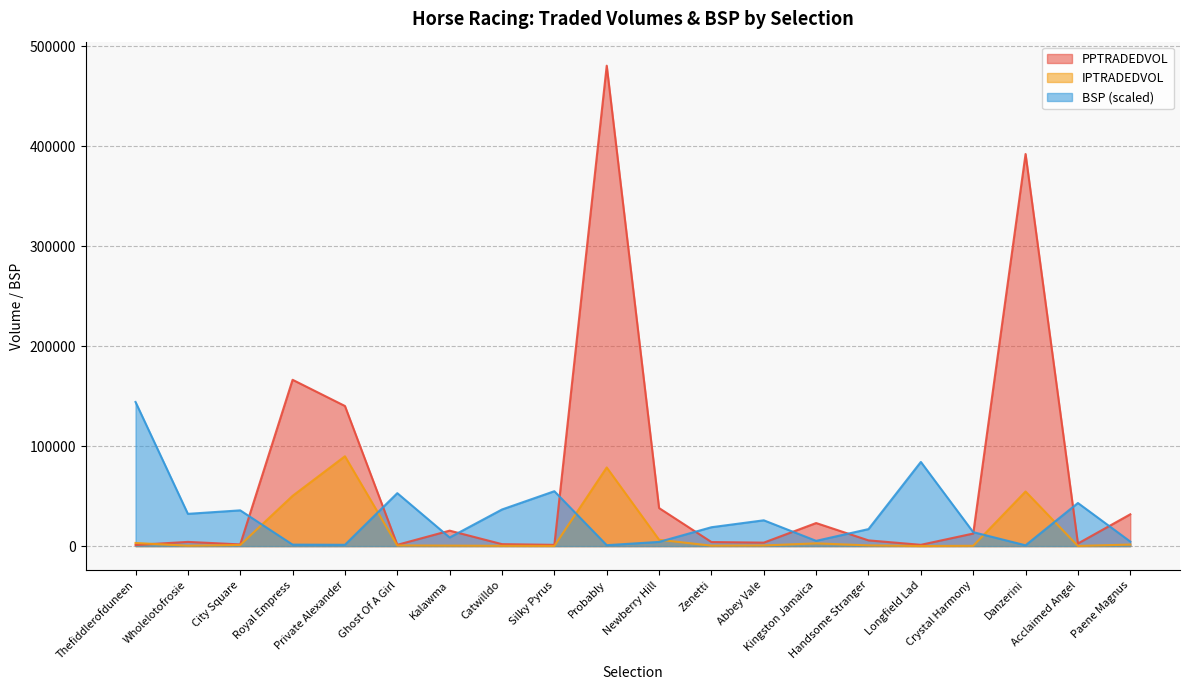

Reading left to right, what are all the values shown in this chart?

PPTRADEDVOL: 1103.8	4199.9	1676.7	166325.2	140119.0	1268.9	15450.2	1947.7	1247.8	480458.2	38036.1	4061.2	3466.0	23054.5	5712.7	1280.7	12549.3	392130.8	2566.1	31789.7
IPTRADEDVOL: 3126.8	381.8	1113.1	50241.1	89845.0	655.8	477.9	262.5	153.7	78637.0	6328.1	435.9	649.7	2739.5	702.4	77.9	299.2	54606.5	143.5	1550.7
BSP: 144137.5	32243.5	35742.3	1462.7	1292.7	52931.0	8606.7	36614.0	54885.0	902.8	4192.8	18861.3	25794.8	5242.2	17001.1	84167.4	13942.7	779.7	43102.6	4537.0